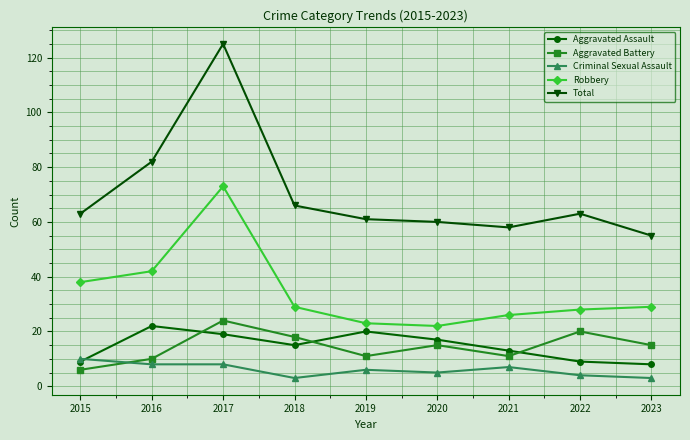

Does the chart have visible grid lines?

Yes